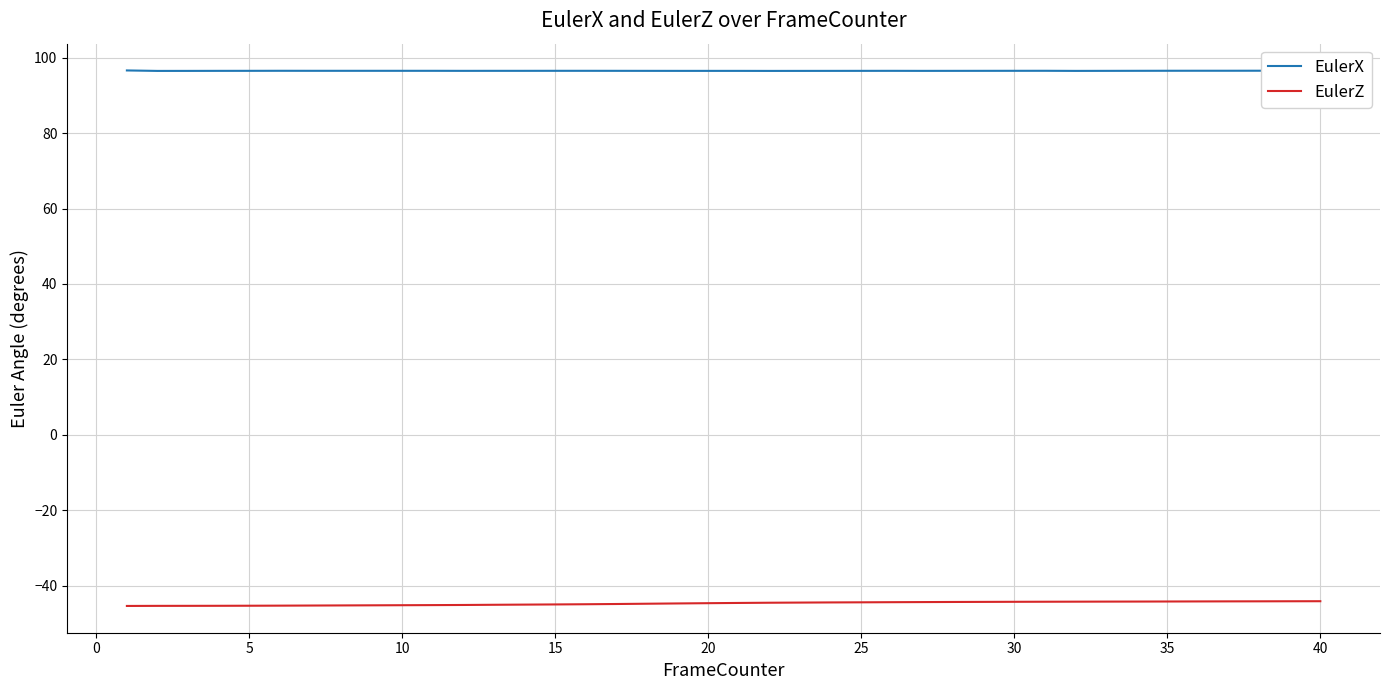

True or false: EulerX has more than 1 points higher than both neighbors.

True